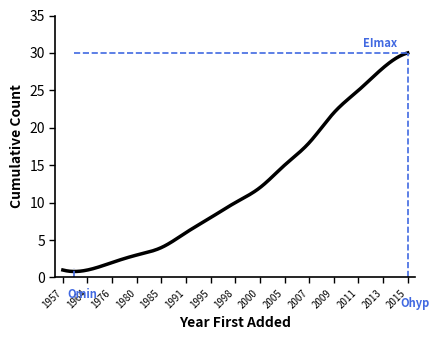

What is the difference between the maximum and minimum values?

29.2